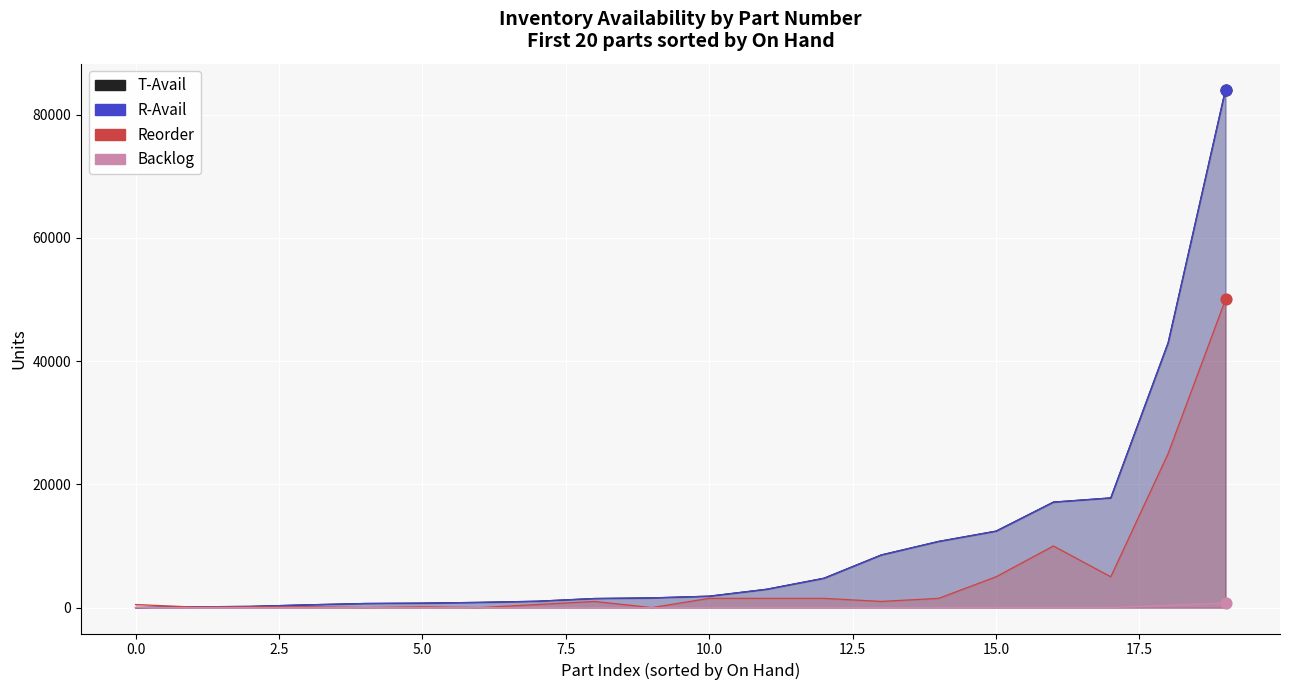

Which series has the largest total across all categories?

T-Avail